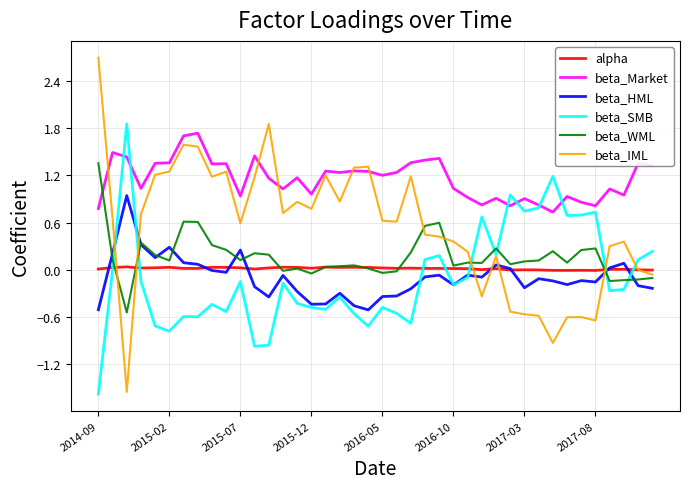

Which series has the largest range (max minus min)?

beta_IML